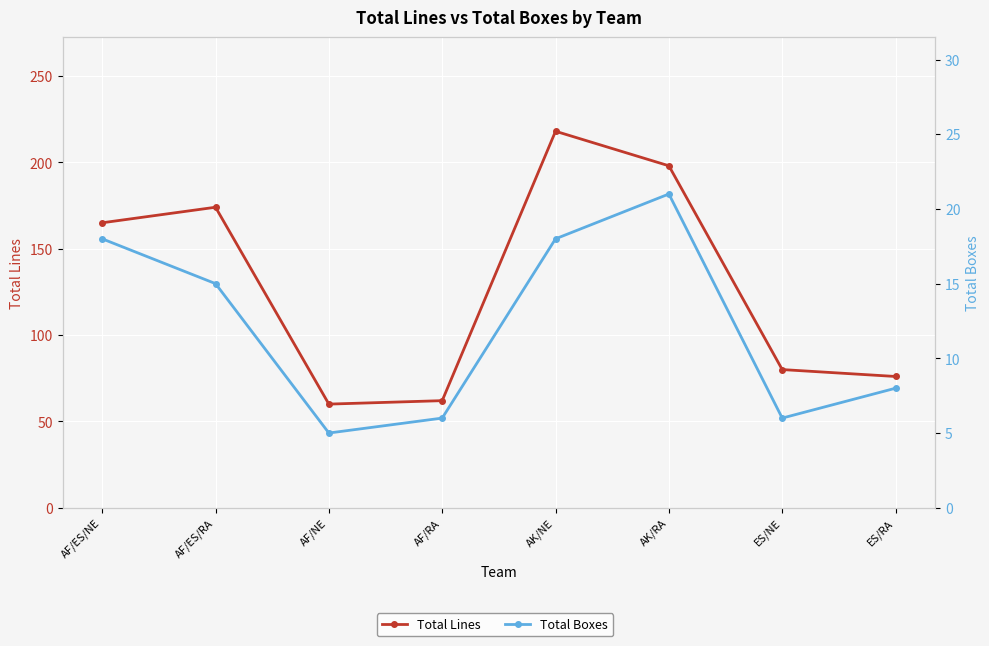

How many values in the Total Boxes series are below 15?

4